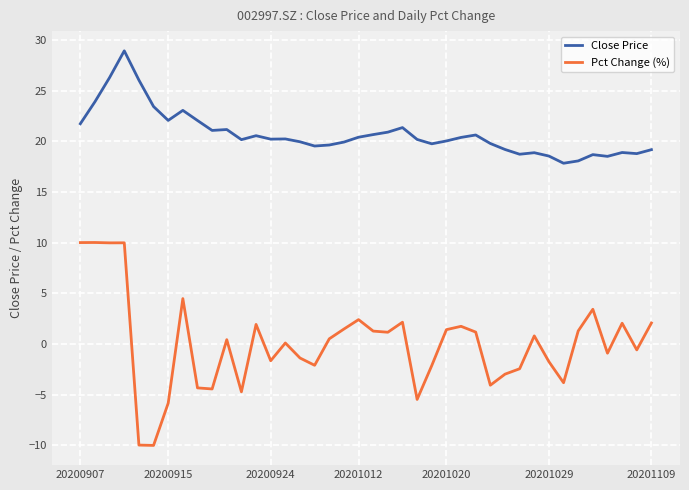

True or false: Close Price and Pct Change (%) cross at least once.

False